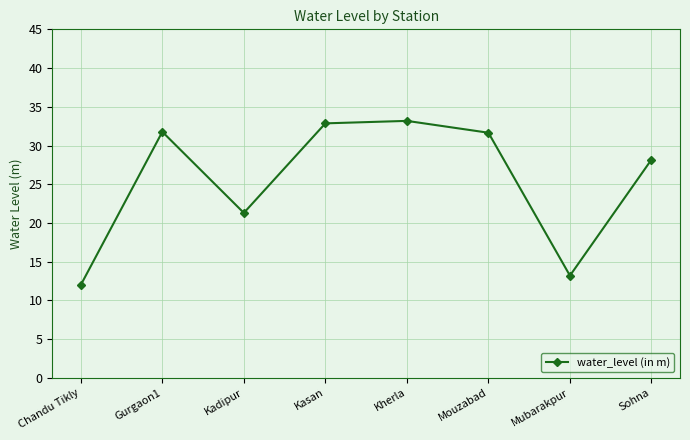

True or false: there are more than 0 points higher than both neighbors.

True